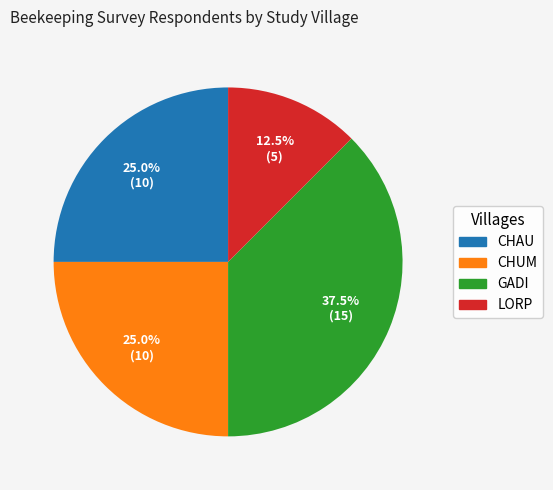

Count the number of slices in the pie.

4